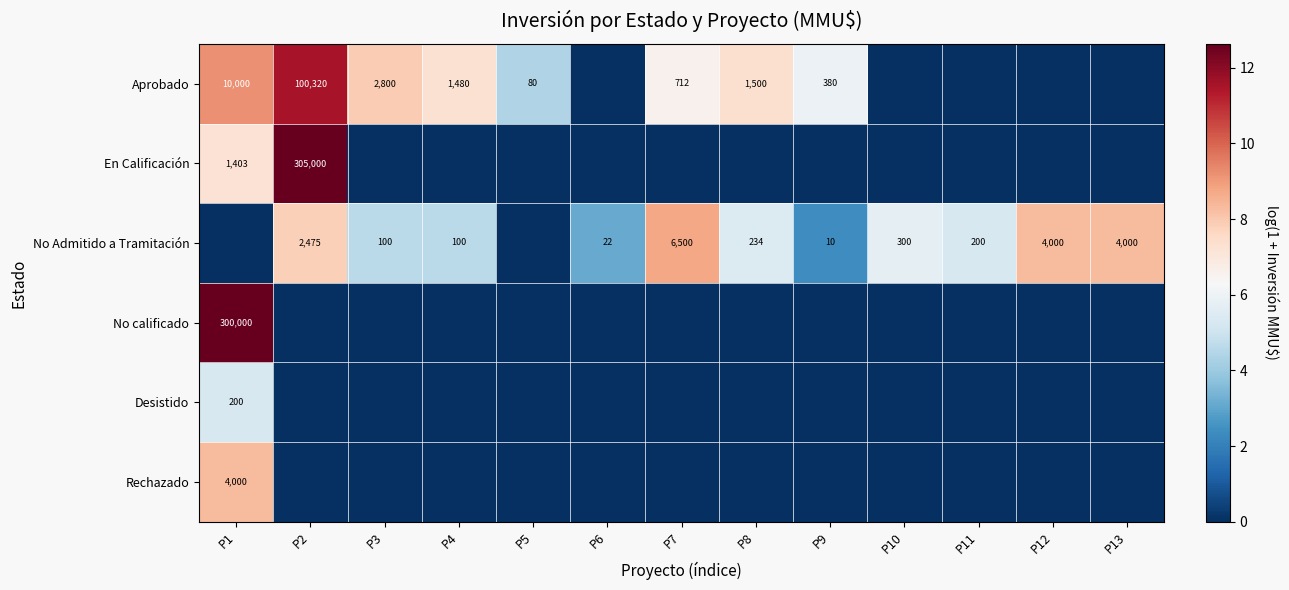

What is the greatest value displayed?

12.6